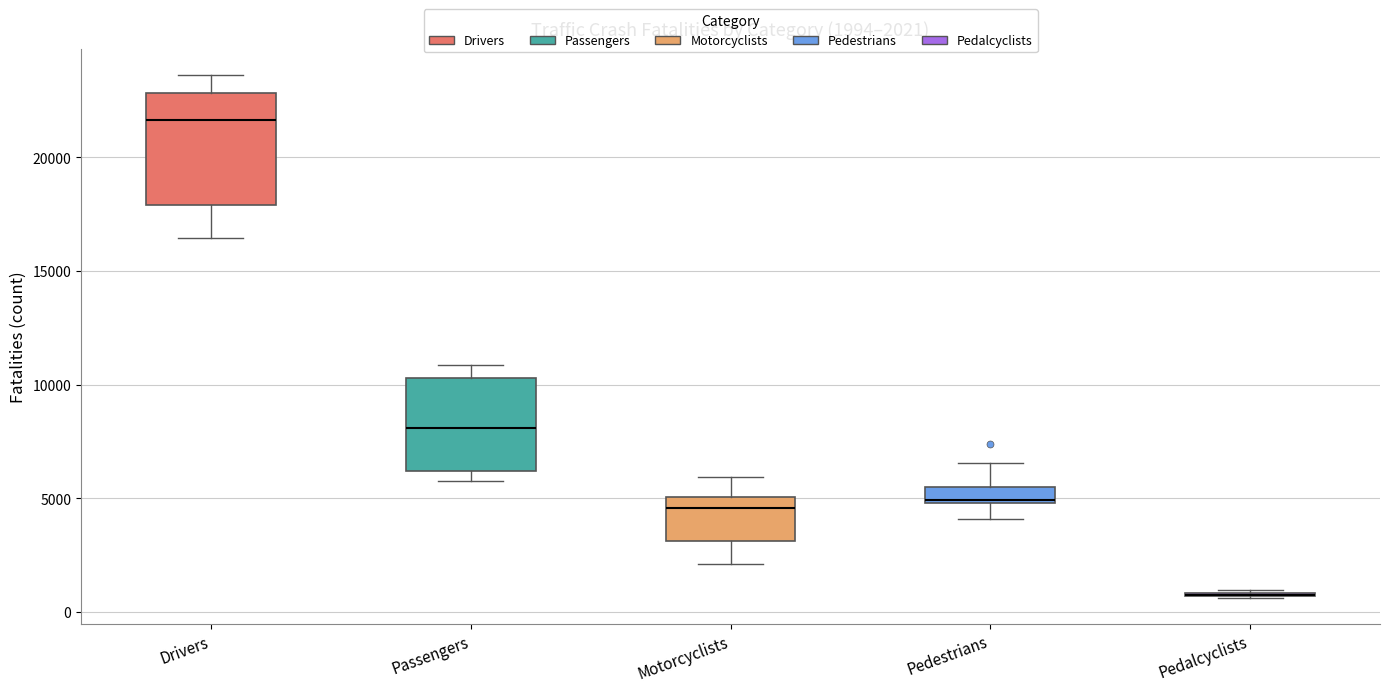

Which box is the tallest, from its lower edge to its upper edge?

Drivers